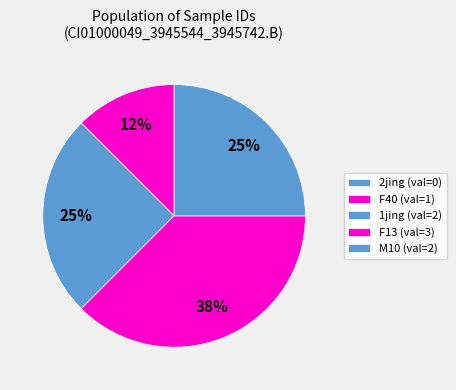

Count the number of slices in the pie.

5